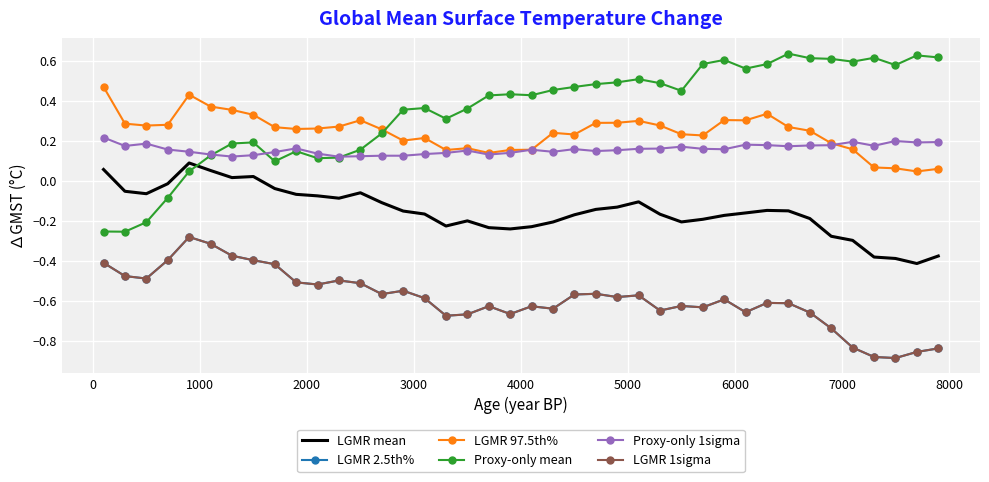

How many lines are shown in the chart?

6